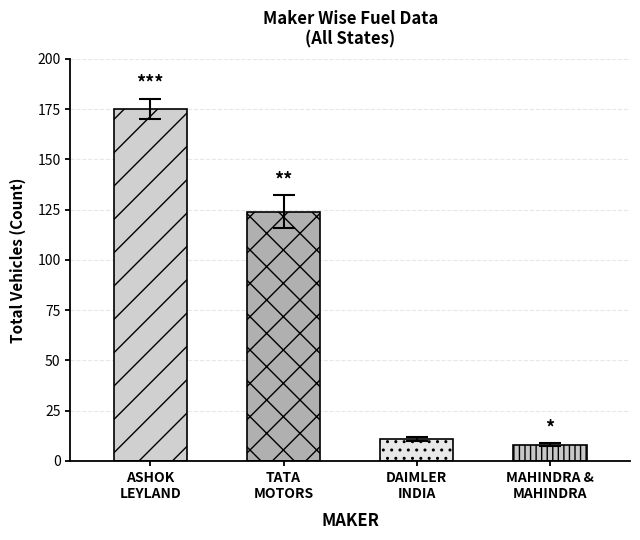

At how many categories does at least one series exceed 12?

2